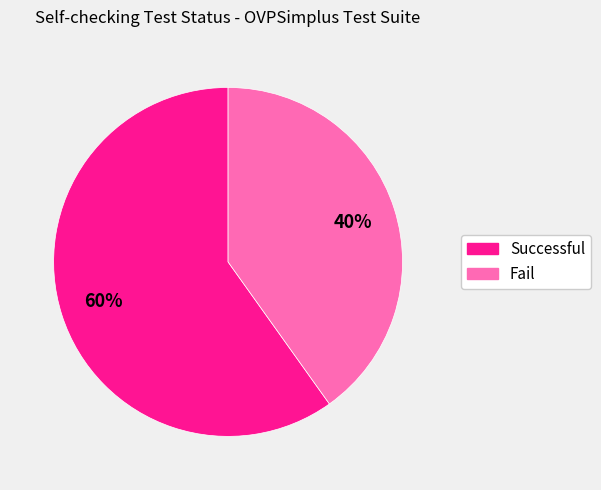

Count the number of slices in the pie.

2